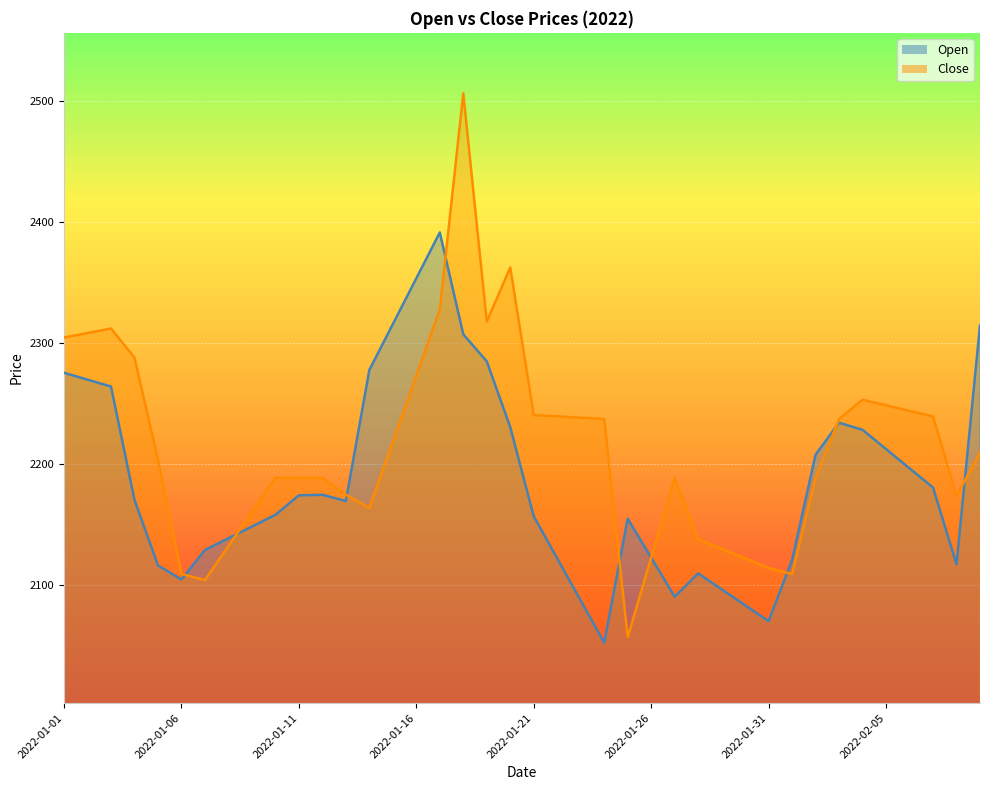

Reading left to right, transcribe all the data shown in this chart.

Open: 2275.4	2269.7	2264.1	2170.2	2116.0	2104.3	2128.8	2138.5	2148.2	2157.9	2174.0	2174.5	2169.3	2277.7	2315.6	2353.6	2391.5	2307.2	2284.8	2230.3	2156.6	2121.8	2086.9	2052.1	2154.6	2122.4	2090.1	2109.4	2096.2	2083.1	2069.9	2120.6	2207.7	2234.1	2228.2	2212.3	2196.4	2180.4	2116.9	2314.5
Close: 2304.6	2308.3	2312.1	2287.9	2203.4	2108.9	2103.8	2132.1	2160.2	2188.5	2188.4	2188.5	2174.5	2163.6	2218.3	2273.0	2327.7	2506.7	2317.8	2362.5	2240.4	2239.3	2238.3	2237.2	2056.6	2122.5	2188.5	2137.7	2129.8	2121.8	2113.8	2108.9	2188.4	2237.2	2253.1	2248.5	2243.9	2239.3	2173.6	2209.2